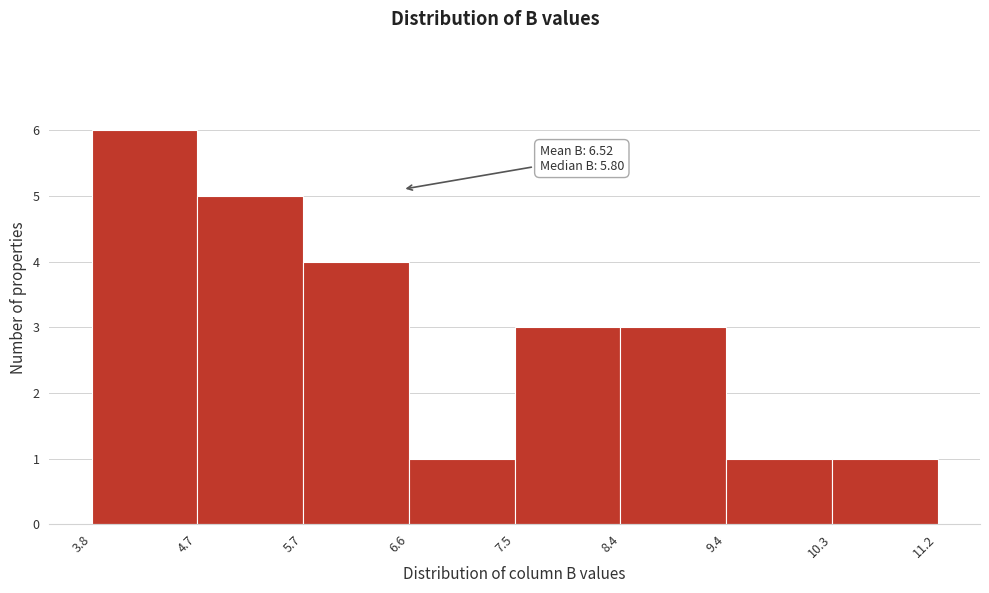

Over which range of the x-axis is the bar tallest?

3.8 to 4.7